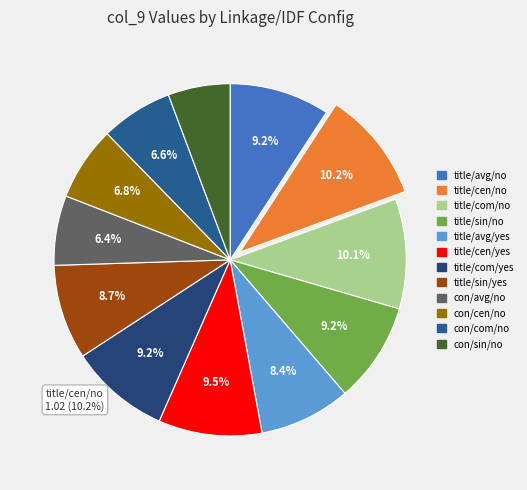

Which slice is the smallest?

content_single_no